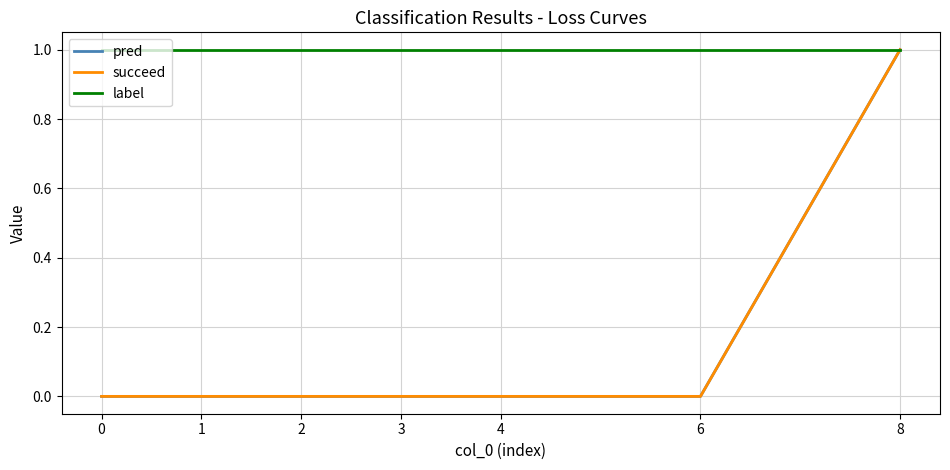

Does the chart have visible grid lines?

Yes